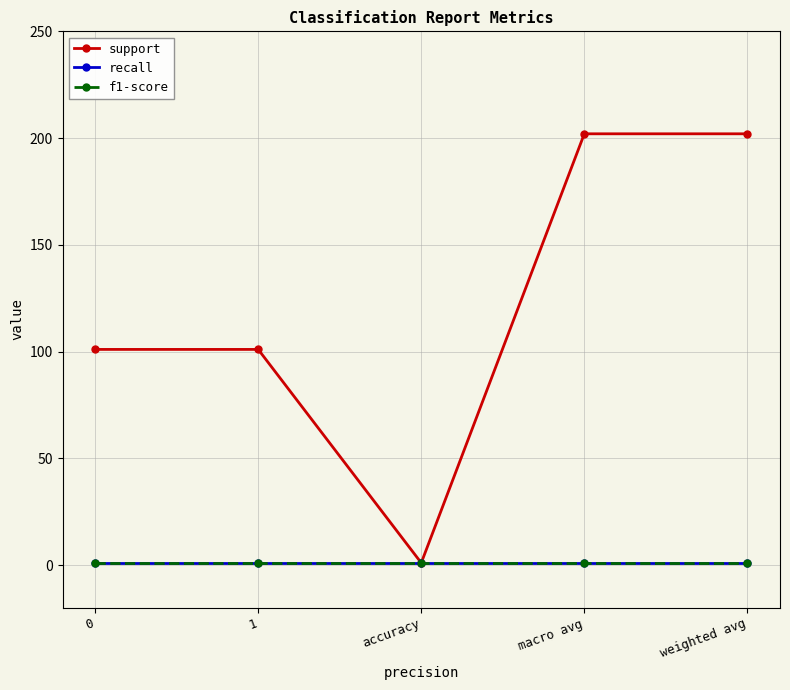

Between 1 and macro avg, which series saw the biggest shift?

support